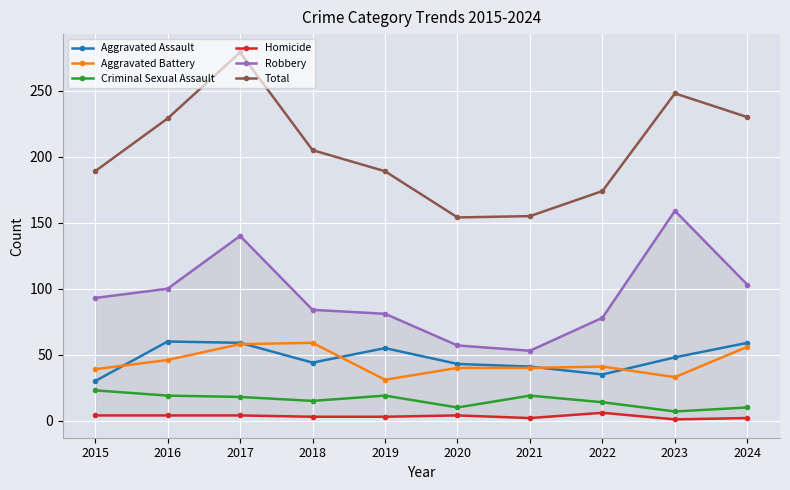

True or false: Criminal Sexual Assault and Aggravated Assault intersect in this chart.

False